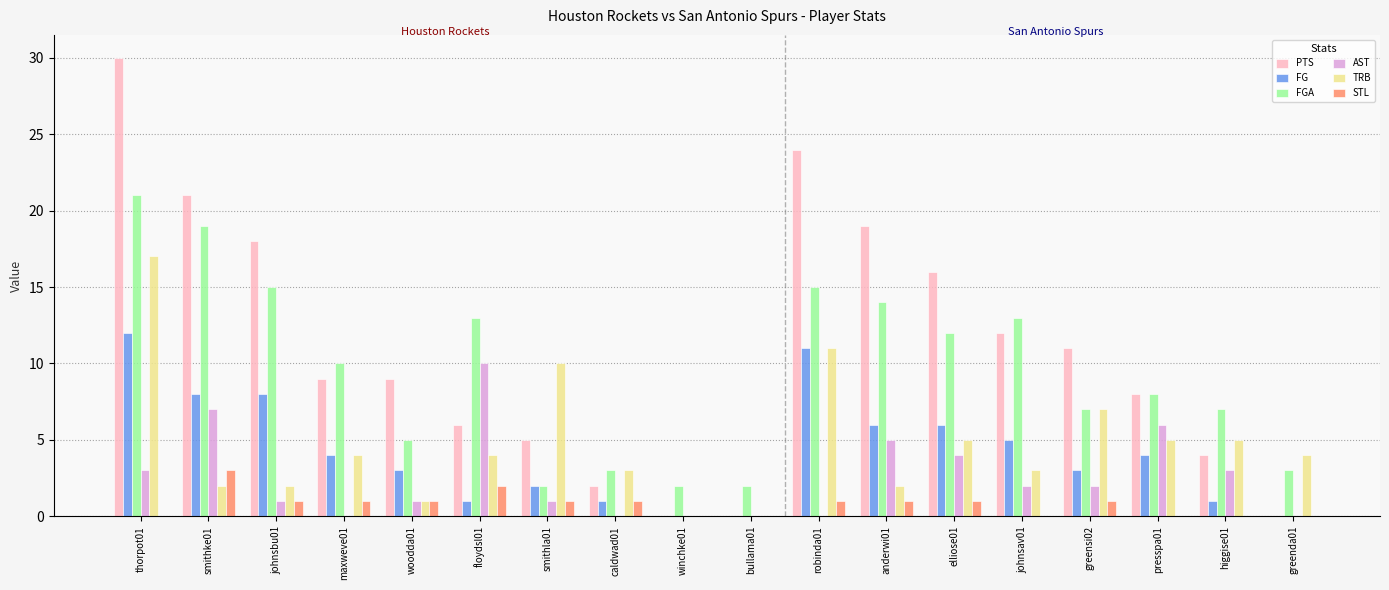

Which series changed the most between winchke01 and elliose01?

PTS